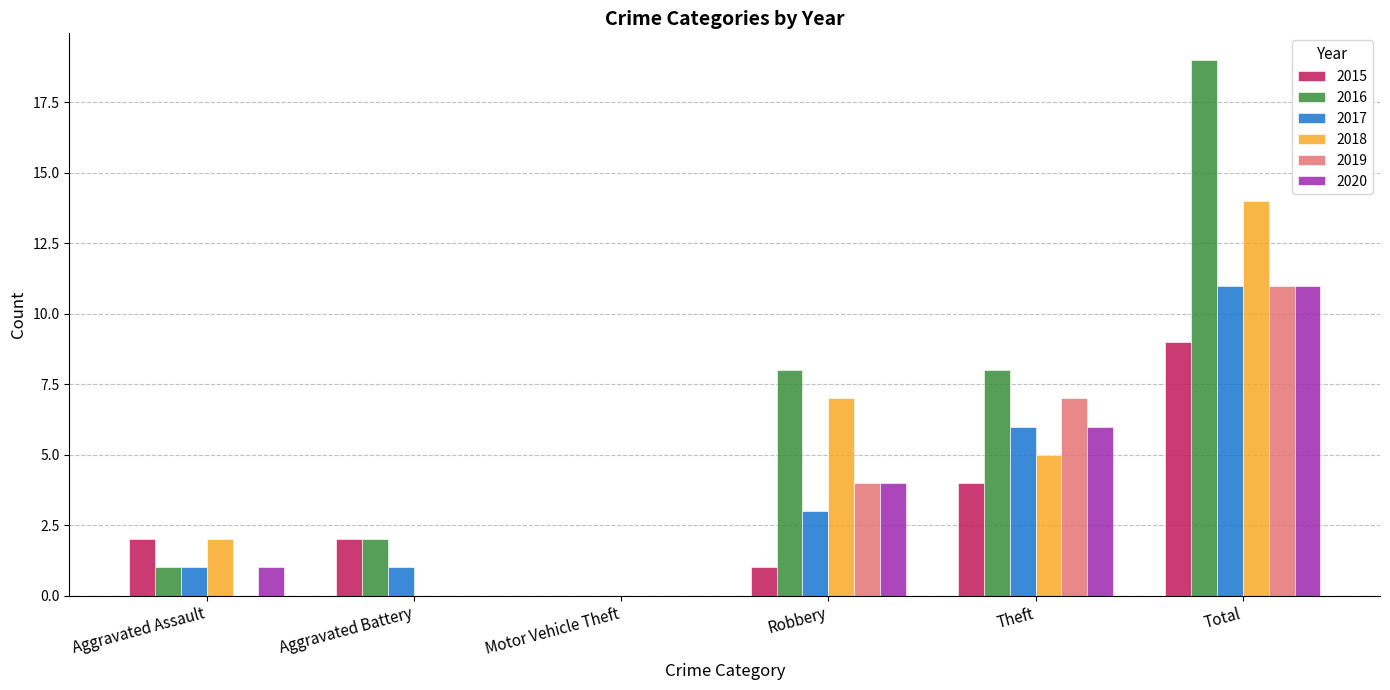

Which series has the largest range (max minus min)?

2016